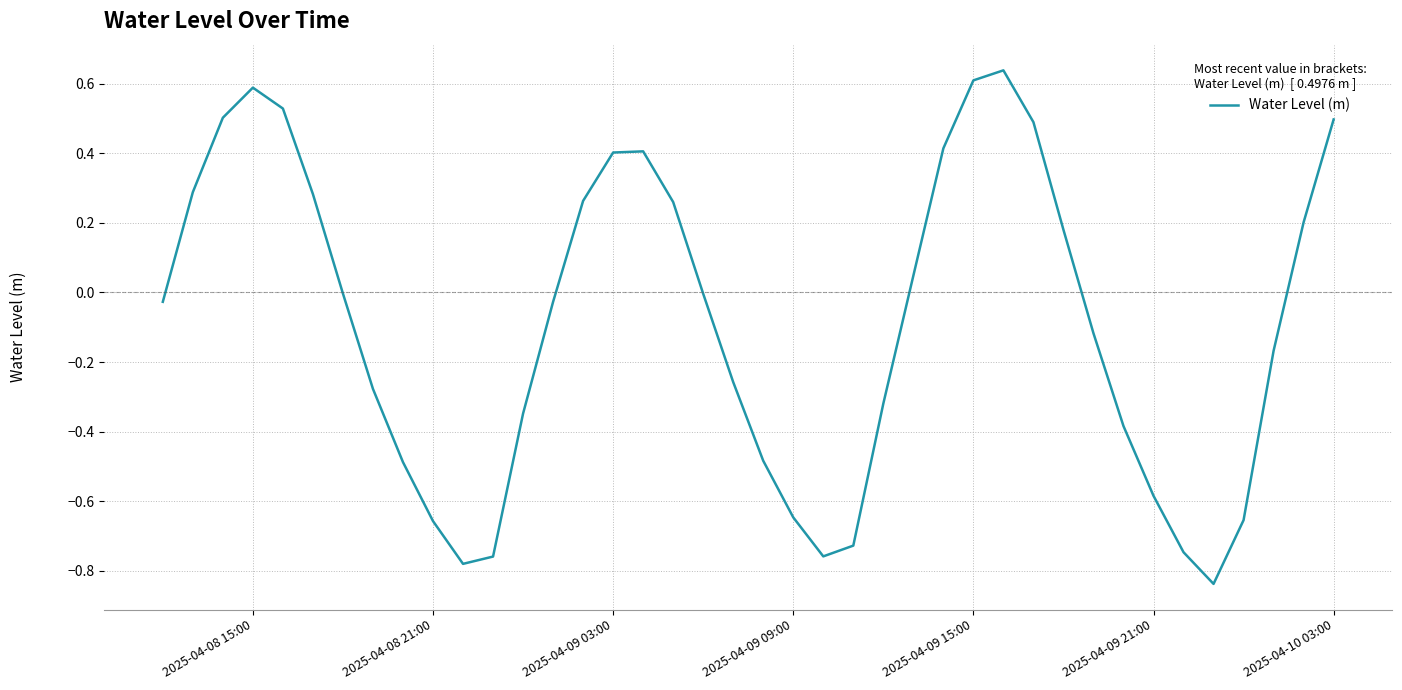

What is the difference between the maximum and minimum values?

1.5